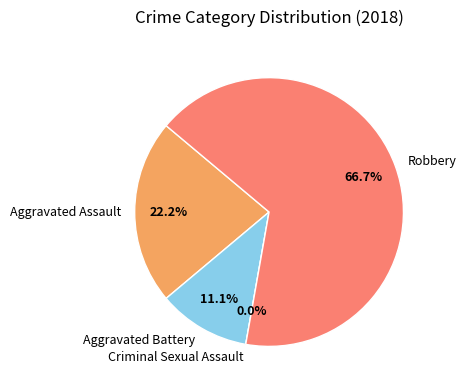

Combined, what portion of the pie is Robbery and Criminal Sexual Assault?

66.7%